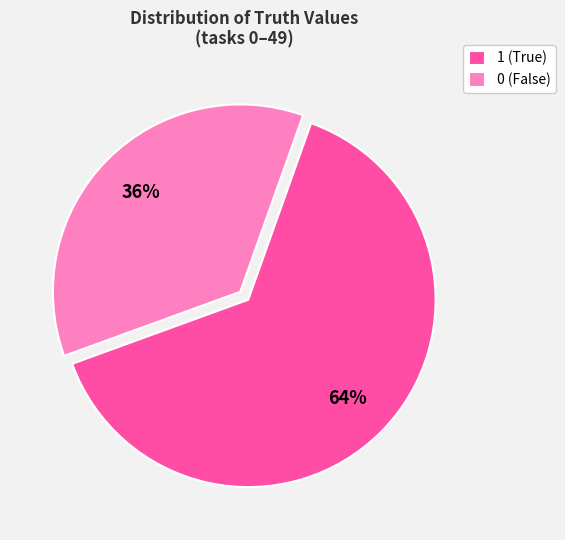

To the nearest percent, what is the difference between the largest and smallest slice percentages?

28%